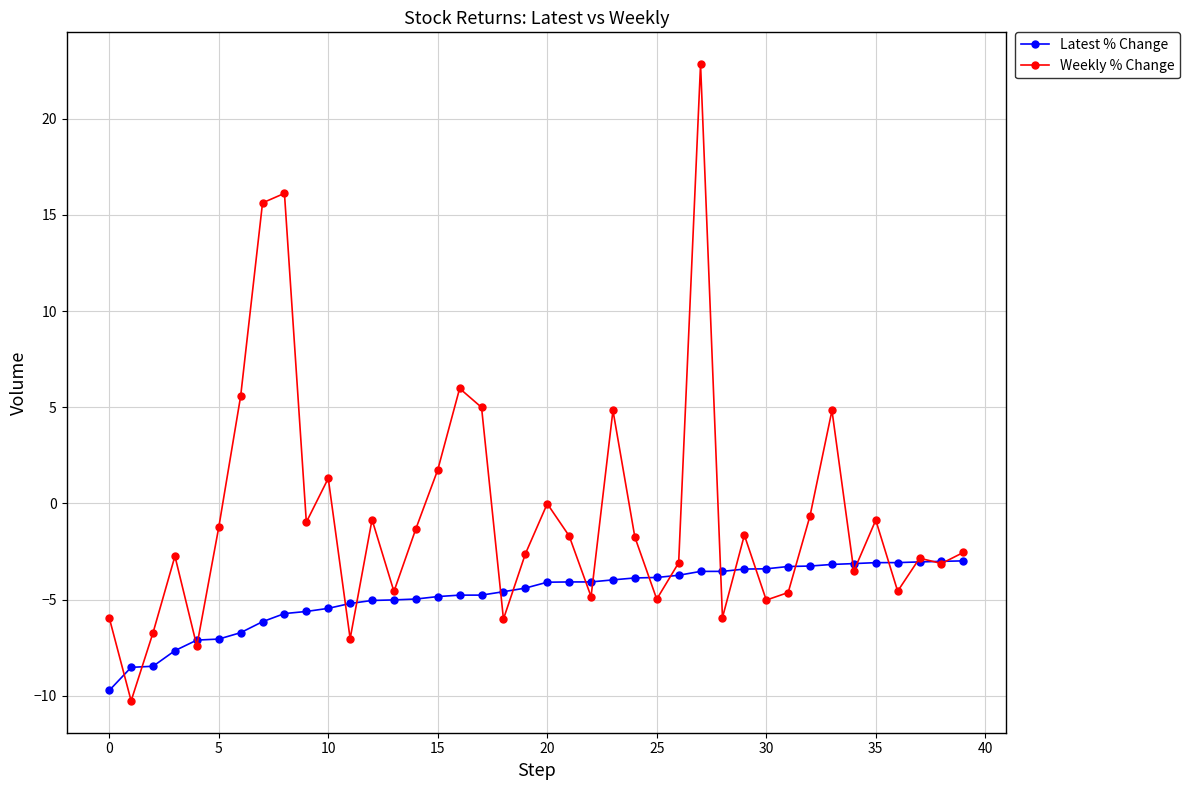

List the series in order of their peak value, lowest first.

Latest % Change, Weekly % Change